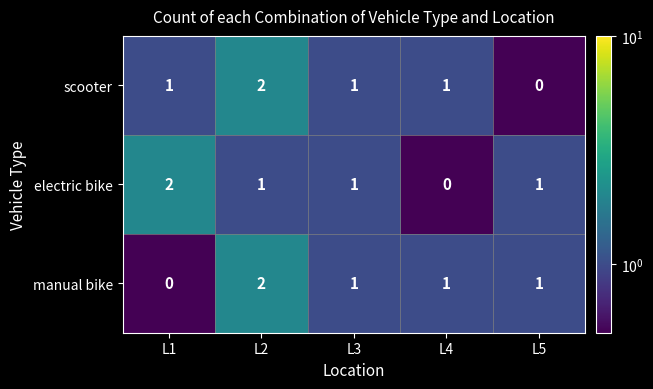

Reading left to right, list all the values displayed in this chart.

scooter: L1=1	L2=2	L3=1	L4=1	L5=0
electric bike: L1=2	L2=1	L3=1	L4=0	L5=1
manual bike: L1=0	L2=2	L3=1	L4=1	L5=1